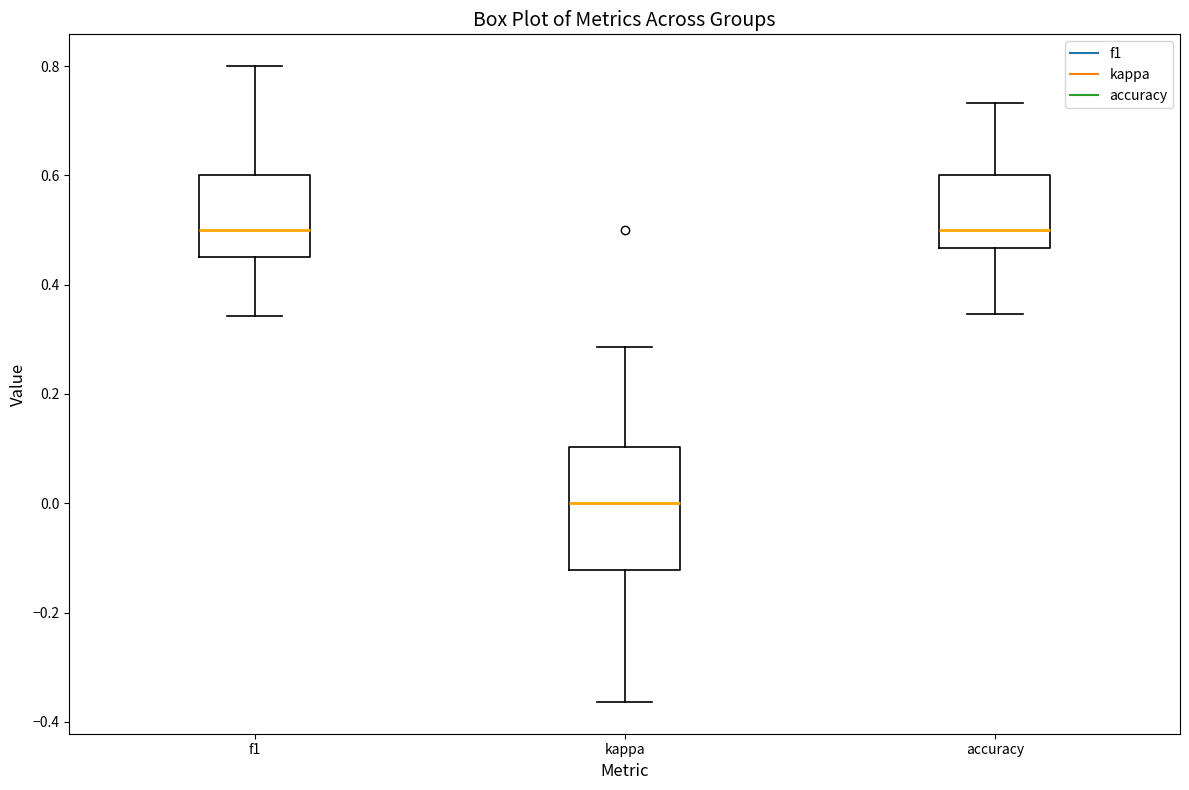

Which box is the tallest, from its lower edge to its upper edge?

kappa